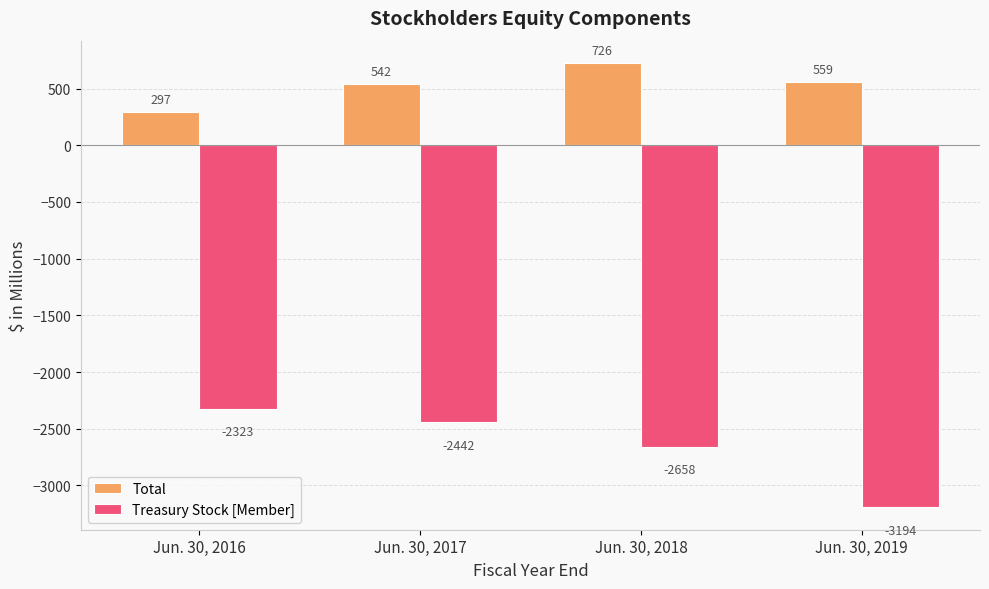

Which category has the lowest value across all series?

Jun. 30, 2019